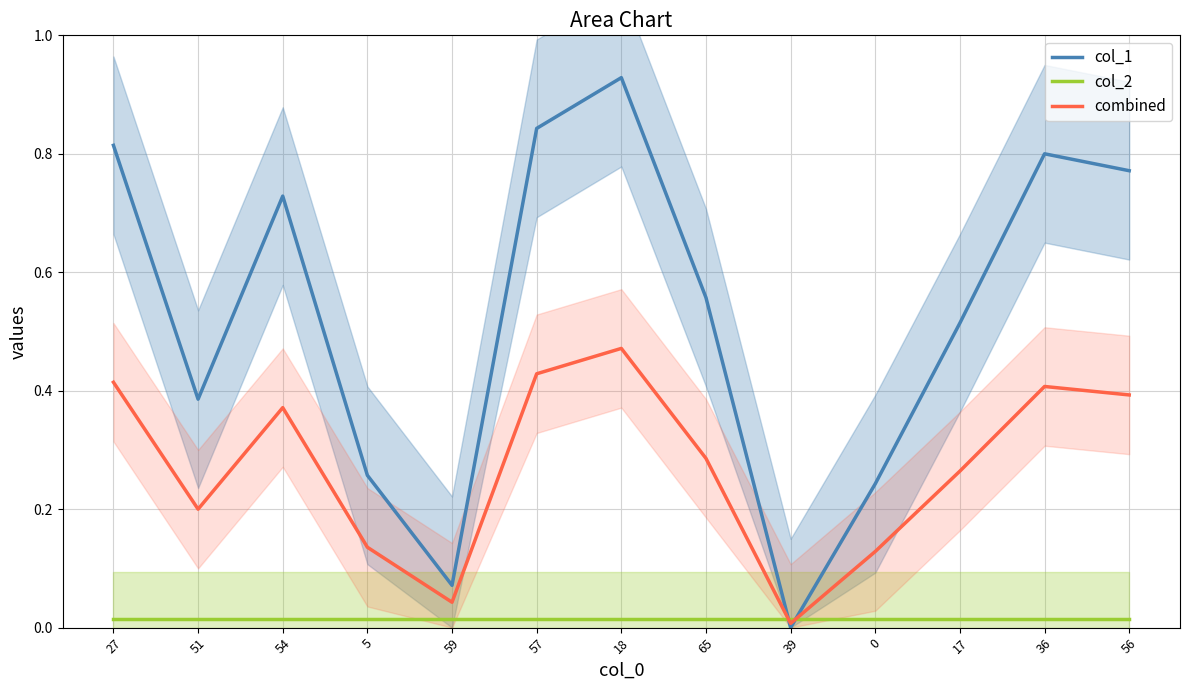

At which category does the chart reach its minimum across all series?

39